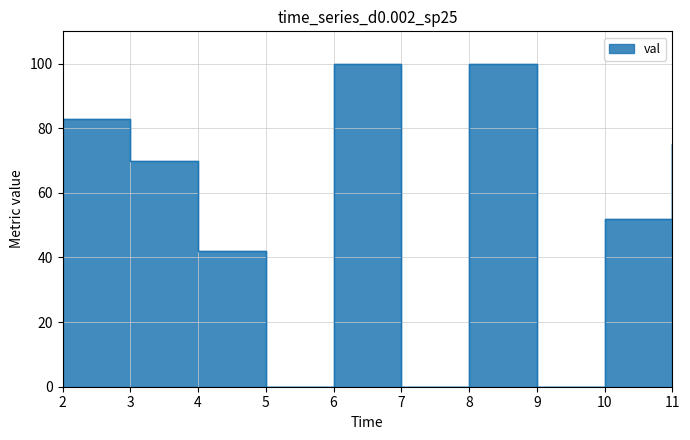

The value at 4 is 42. True or false?

True